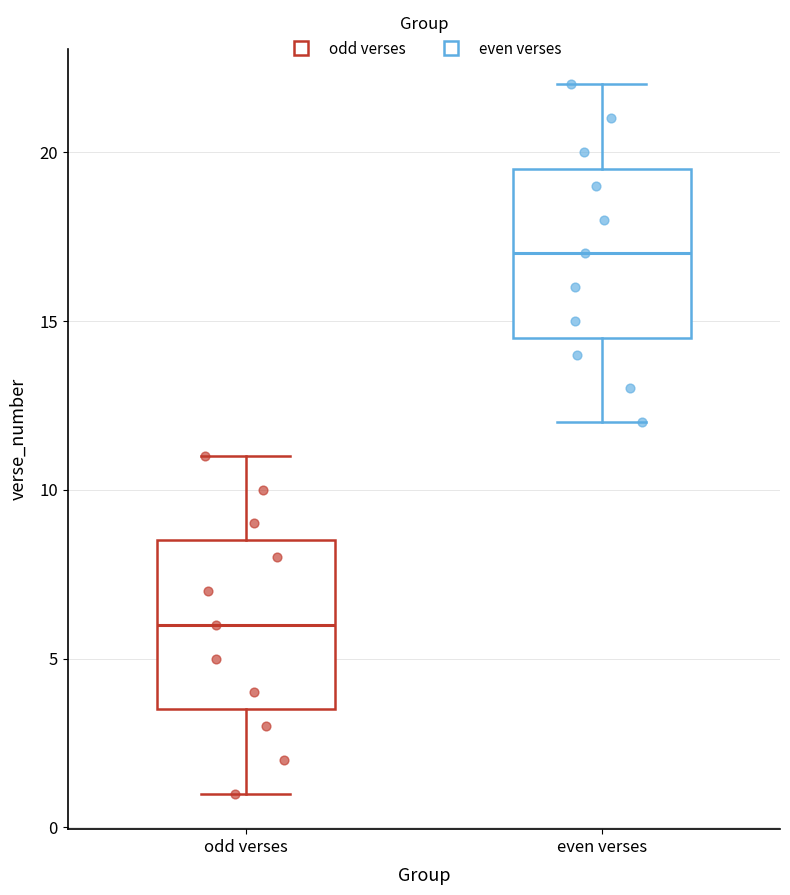

Which box's median line is the highest?

even verses